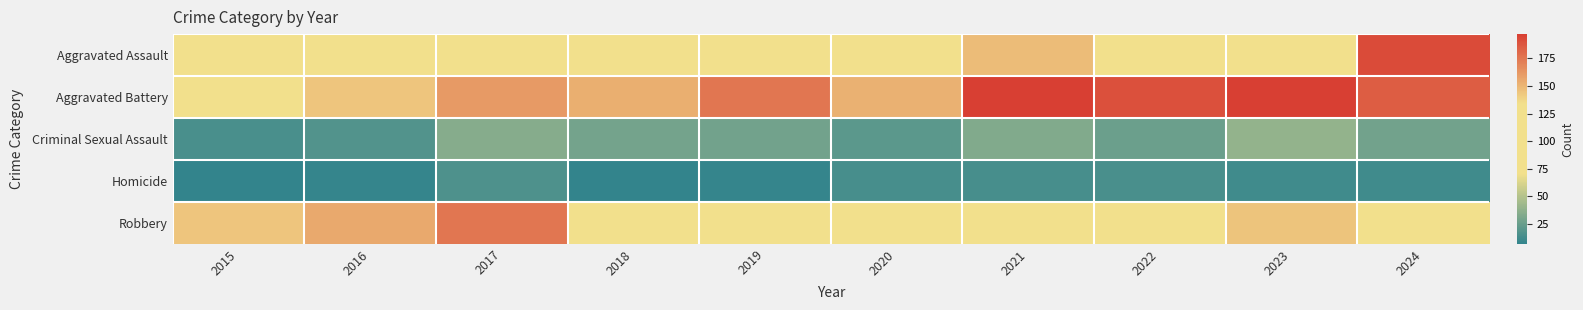

Reading left to right, transcribe all the data shown in this chart.

Aggravated Assault: 2015=89	2016=87	2017=92	2018=93	2019=99	2020=89	2021=148	2022=120	2023=127	2024=192
Aggravated Battery: 2015=128	2016=144	2017=161	2018=153	2019=175	2020=152	2021=197	2022=190	2023=197	2024=185
Criminal Sexual Assault: 2015=15	2016=18	2017=35	2018=29	2019=28	2020=21	2021=33	2022=26	2023=39	2024=28
Homicide: 2015=7	2016=8	2017=16	2018=7	2019=8	2020=14	2021=14	2022=15	2023=12	2024=12
Robbery: 2015=144	2016=155	2017=175	2018=128	2019=127	2020=109	2021=112	2022=122	2023=145	2024=125